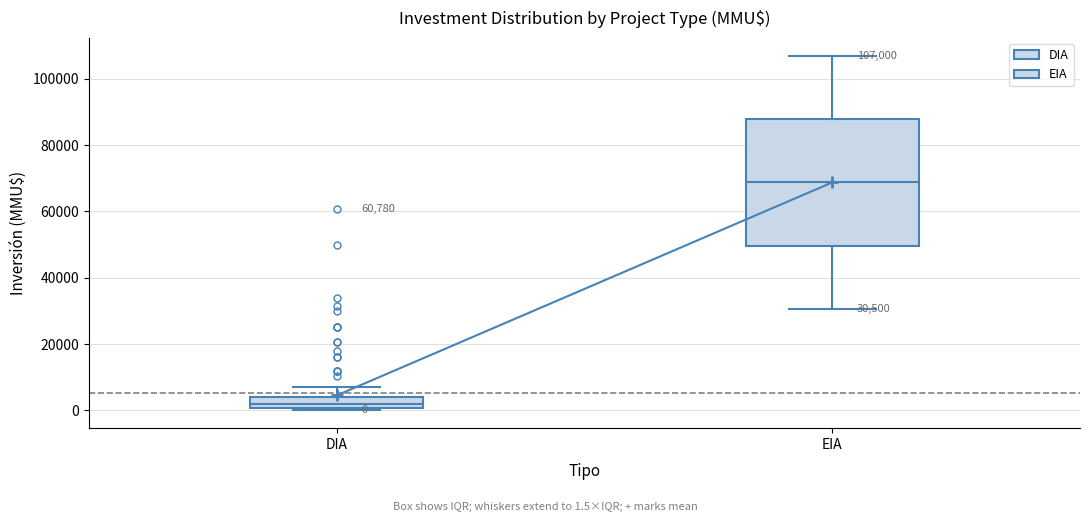

Which box is the tallest, from its lower edge to its upper edge?

EIA